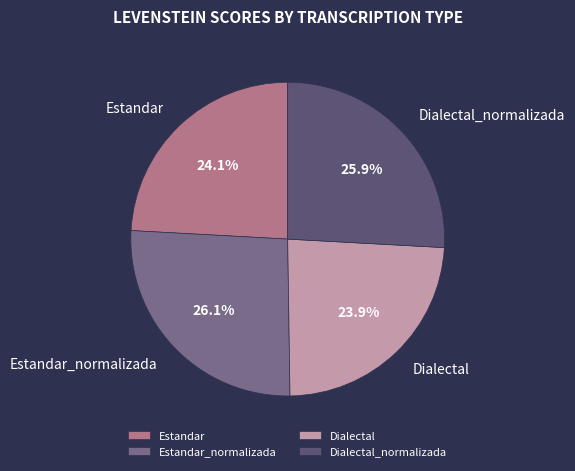

How many segments does this pie chart have?

4